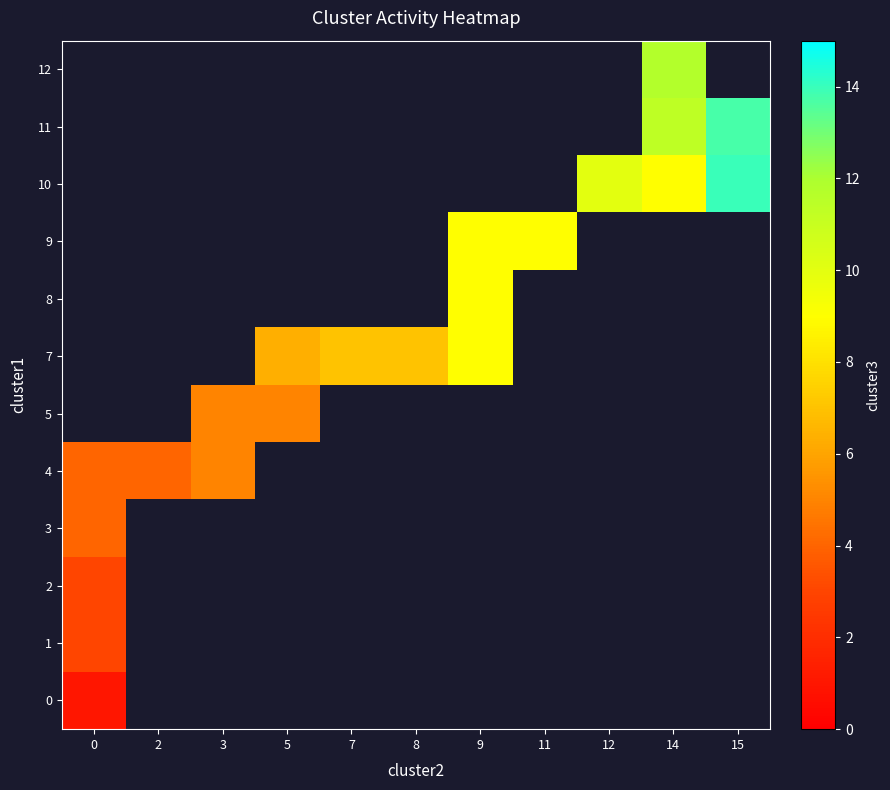

Is the value of 11 at 2 greater than the value of 4 at 7?

No